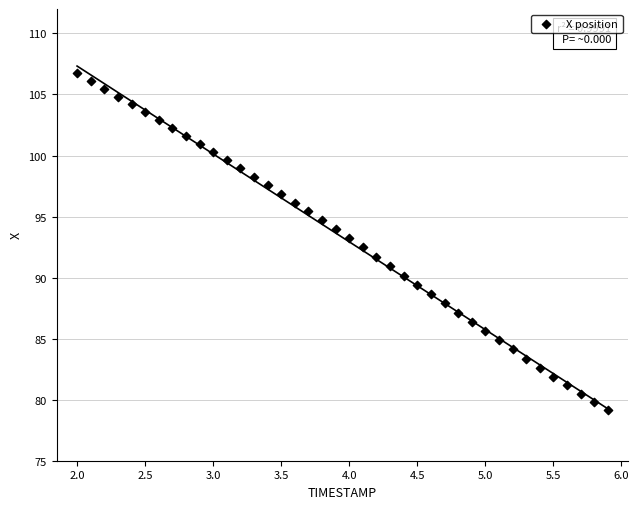

What is the range of X values (max minus min)?

3.9